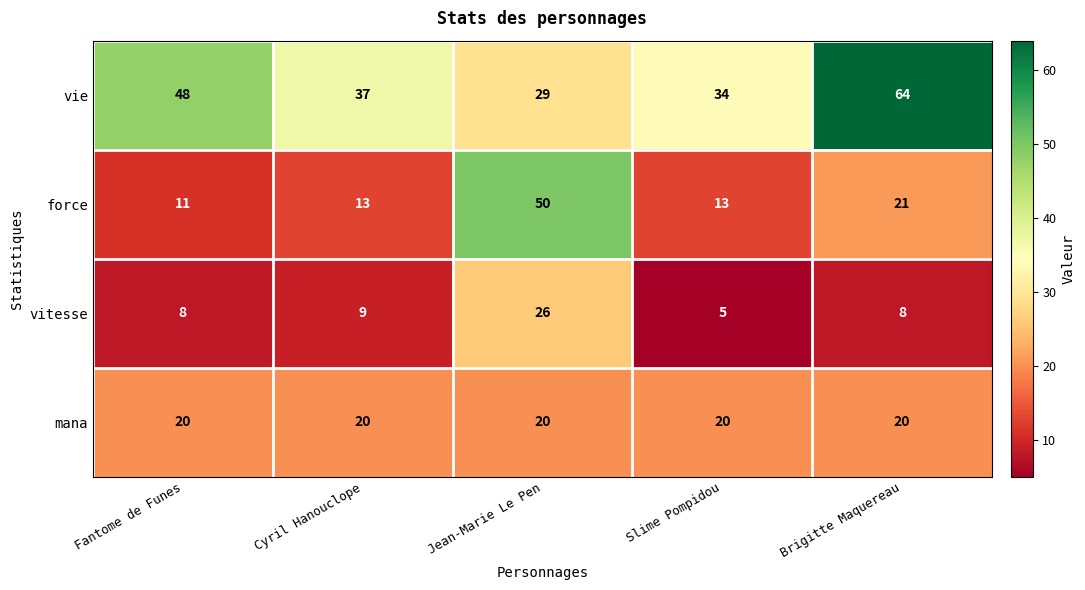

Which series changed the most between Slime Pompidou and Brigitte Maquereau?

vie